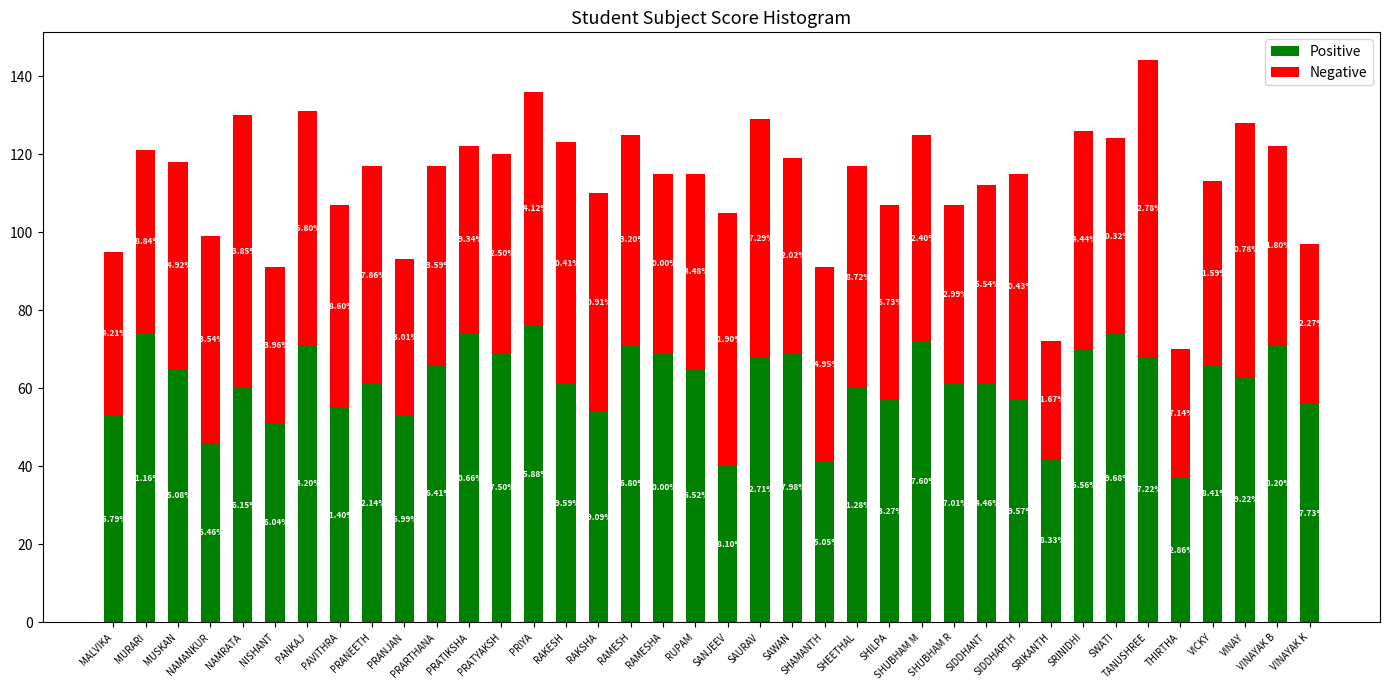

Does the chart contain stacked bars?

Yes